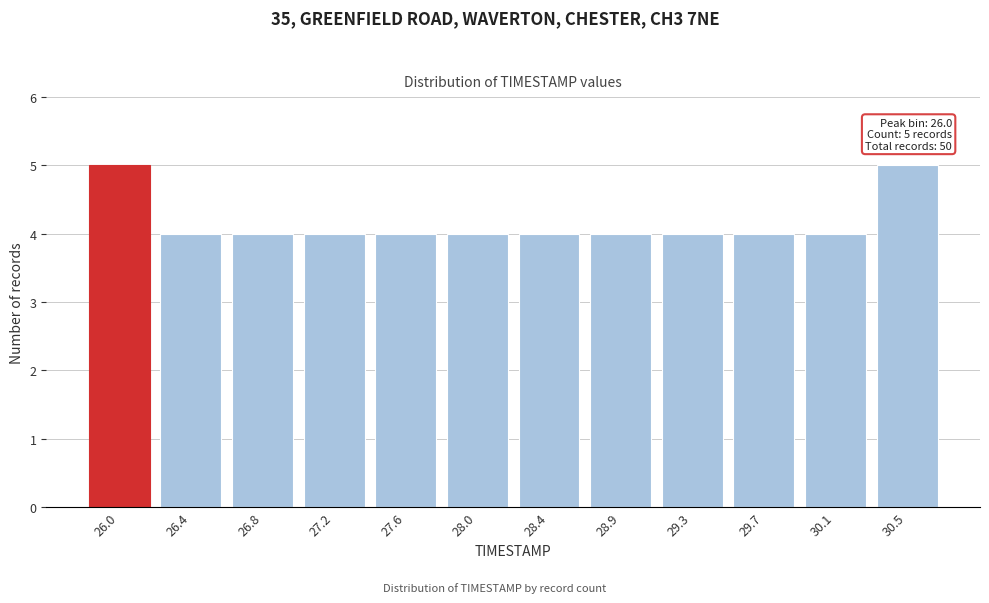

Reading left to right, what are all the values shown in this chart?

26.0=5	26.4=4	26.8=4	27.2=4	27.6=4	28.0=4	28.4=4	28.9=4	29.3=4	29.7=4	30.1=4	30.5=5